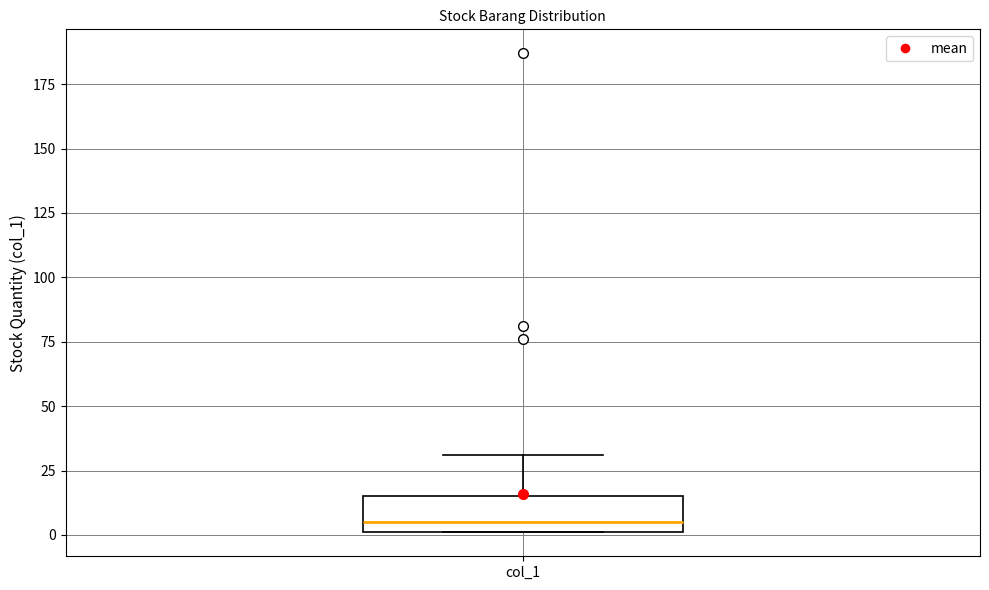

Transcribe this box plot: give where the median line is, the range the box spans, and where the two whiskers end, as read against the y-axis. The values are not printed on the chart, so give them approximately, as read against the axis.

median 5, box 0 to 15, whiskers 0 to 30